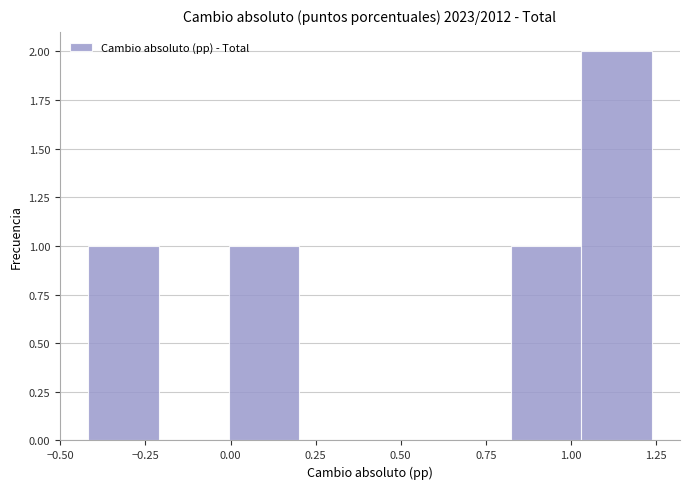

Which range on the x-axis has the tallest bar?

1.05 to 1.25